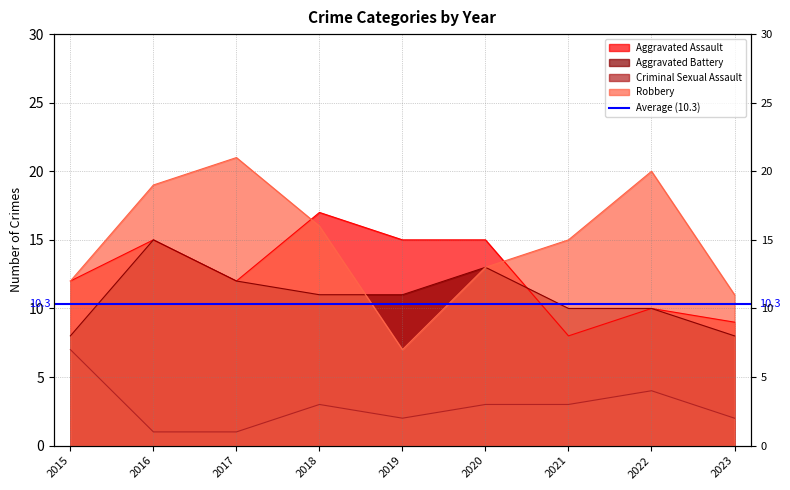

Reading left to right, list all the values displayed in this chart.

Aggravated Assault: 2015=12	2016=15	2017=12	2018=17	2019=15	2020=15	2021=8	2022=10	2023=9
Aggravated Battery: 2015=8	2016=15	2017=12	2018=11	2019=11	2020=13	2021=10	2022=10	2023=8
Criminal Sexual Assault: 2015=7	2016=1	2017=1	2018=3	2019=2	2020=3	2021=3	2022=4	2023=2
Robbery: 2015=12	2016=19	2017=21	2018=16	2019=7	2020=13	2021=15	2022=20	2023=11